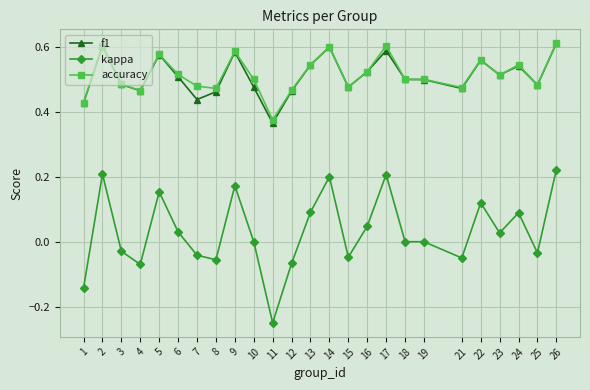

Is it true that f1 equals 0.5 at 16?

True